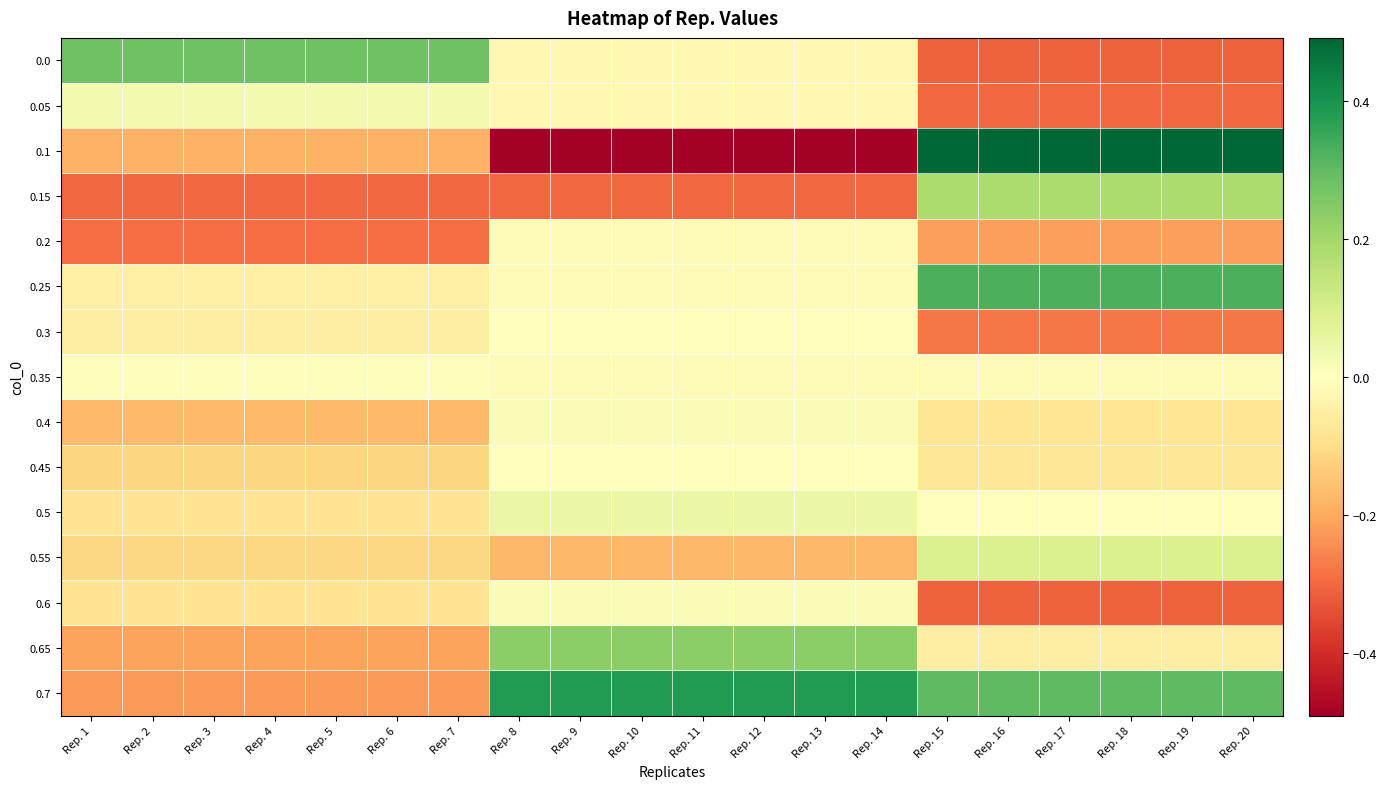

Which series has the largest range (max minus min)?

0.1